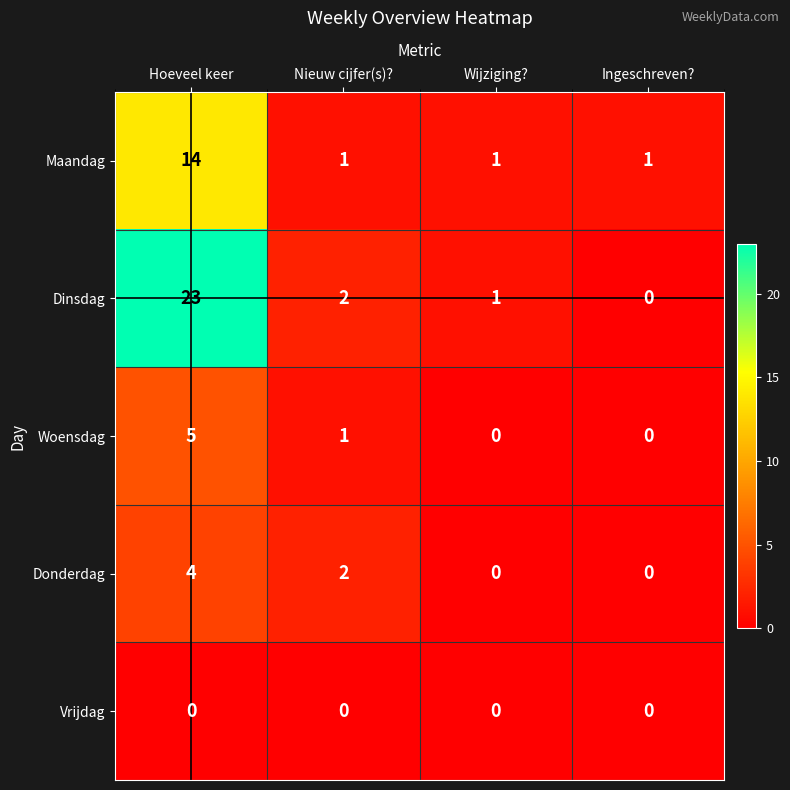

What is the difference between the maximum and minimum values in the Donderdag series?

4